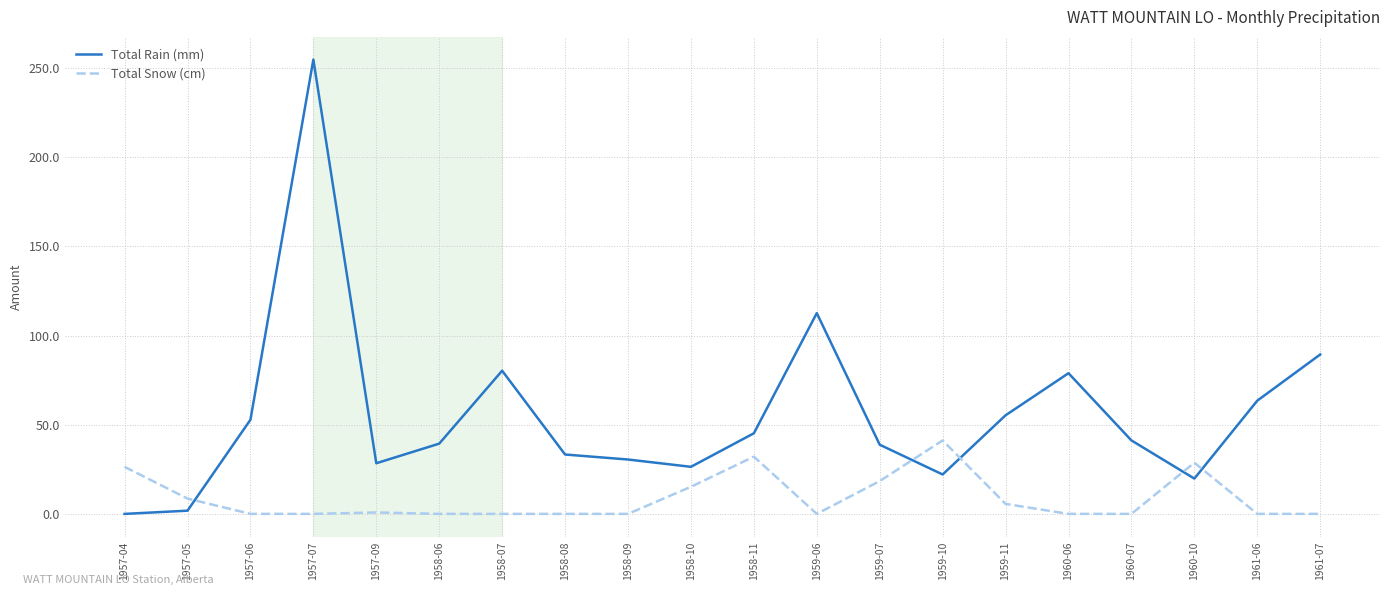

Does the chart have visible grid lines?

Yes